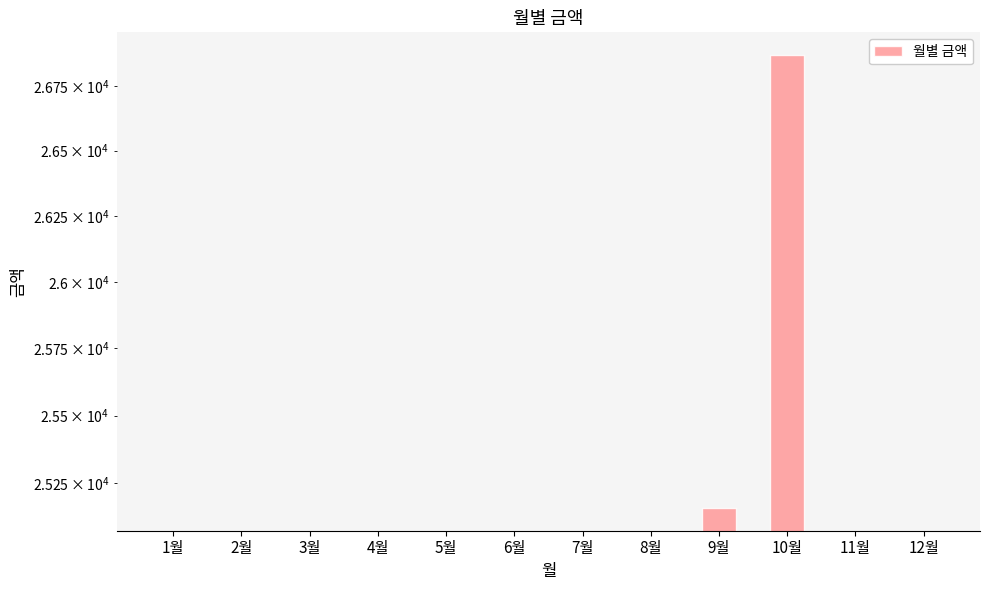

What is the greatest value displayed?

26870